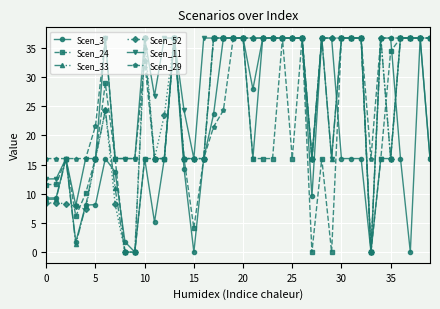

True or false: Scen_24 and Scen_52 intersect in this chart.

True